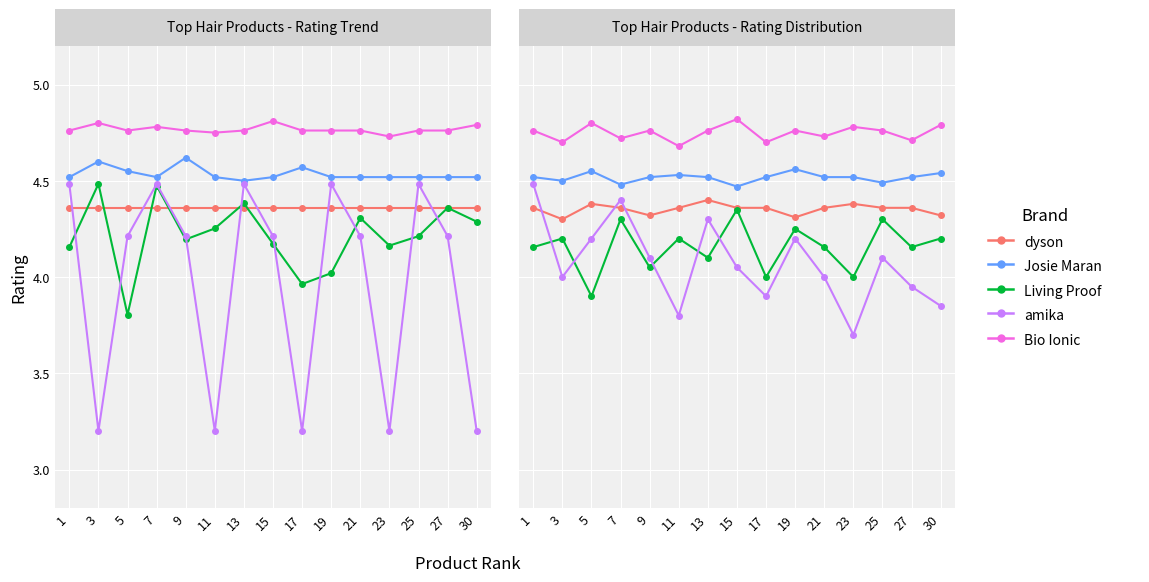

At 19, list the series in order from largest to smallest.

Bio Ionic, Josie Maran, dyson, Living Proof, amika